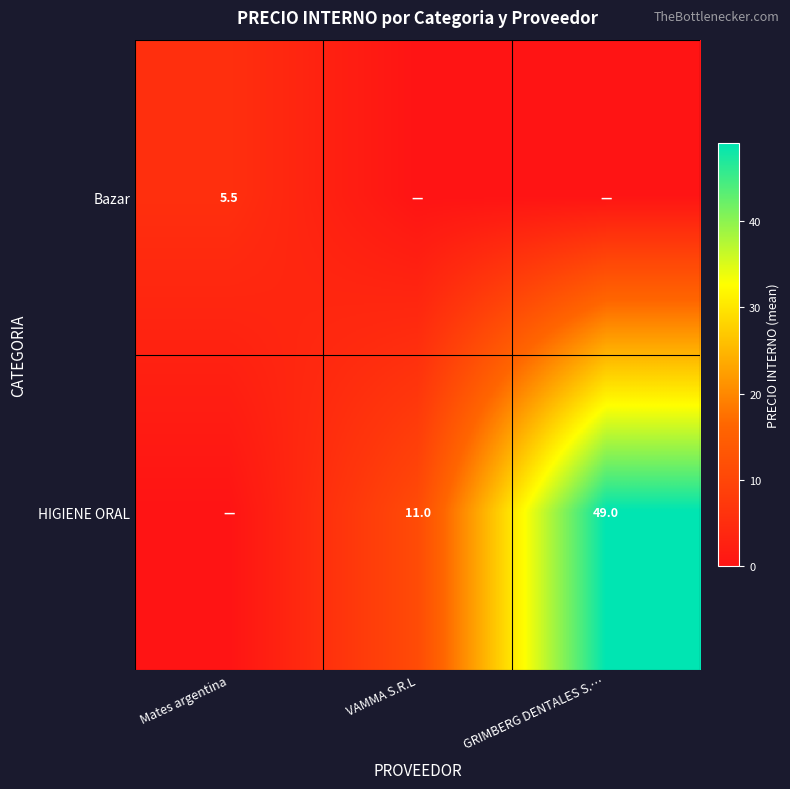

The HIGIENE ORAL series shows 11.0 at VAMMA S.R.L. True or false?

True